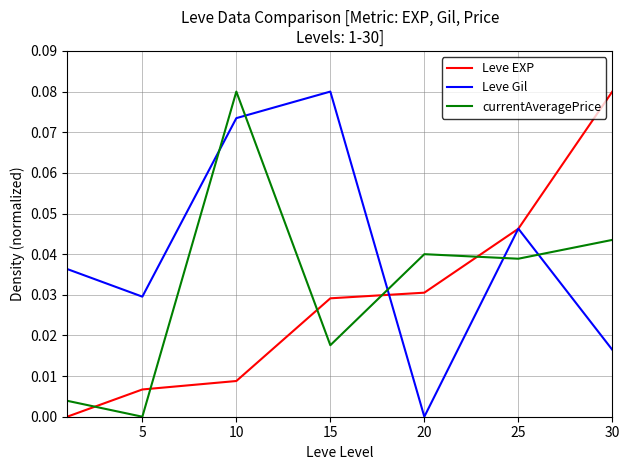

List the series in order of their overall mean, lowest first.

Leve EXP, currentAveragePrice, Leve Gil